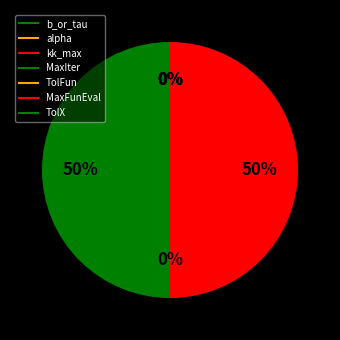

True or false: TolFun accounts for 1% of the total.

False